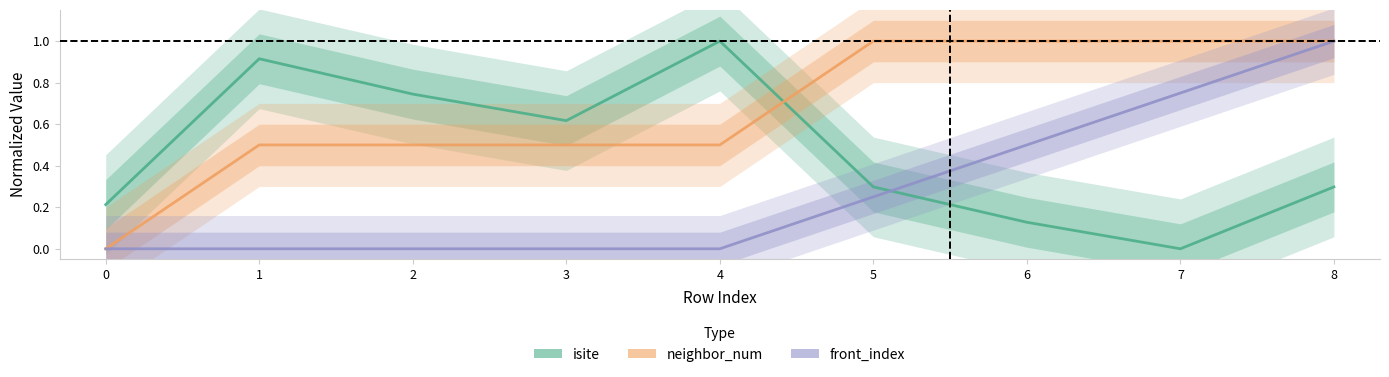

Which series changed the most between 6 and 8?

front_index